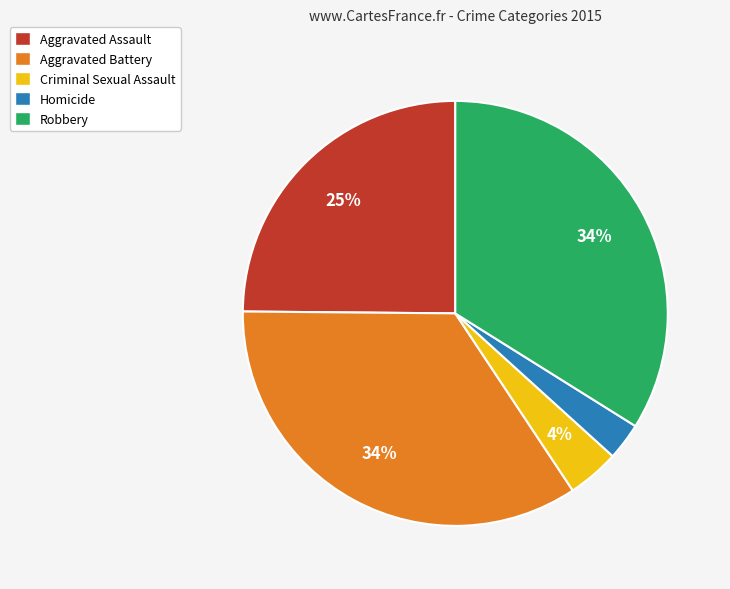

What is the smallest slice in the pie chart?

Homicide